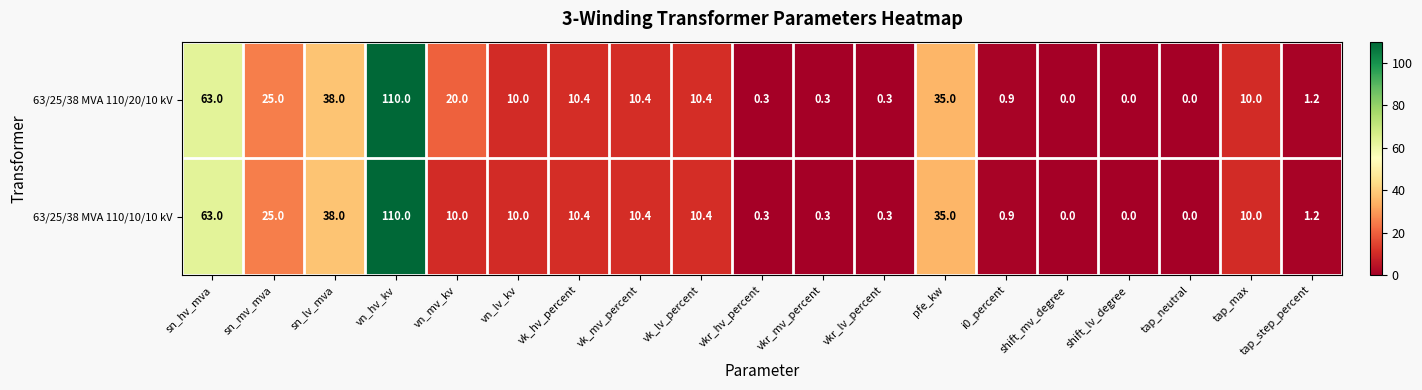

What value does the 63/25/38 MVA 110/10/10 kV series have at vk_lv_percent?

10.4